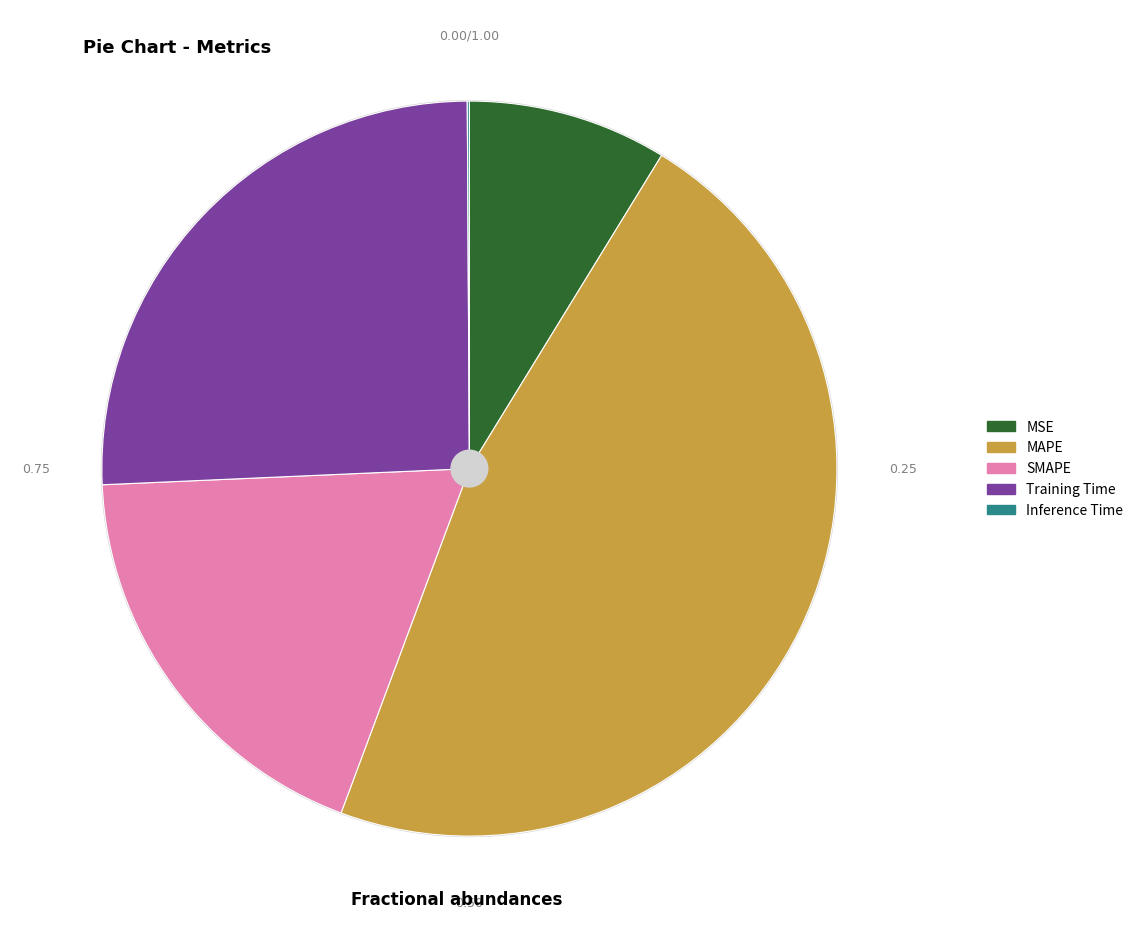

Does Training Time represent more than half of the total?

No